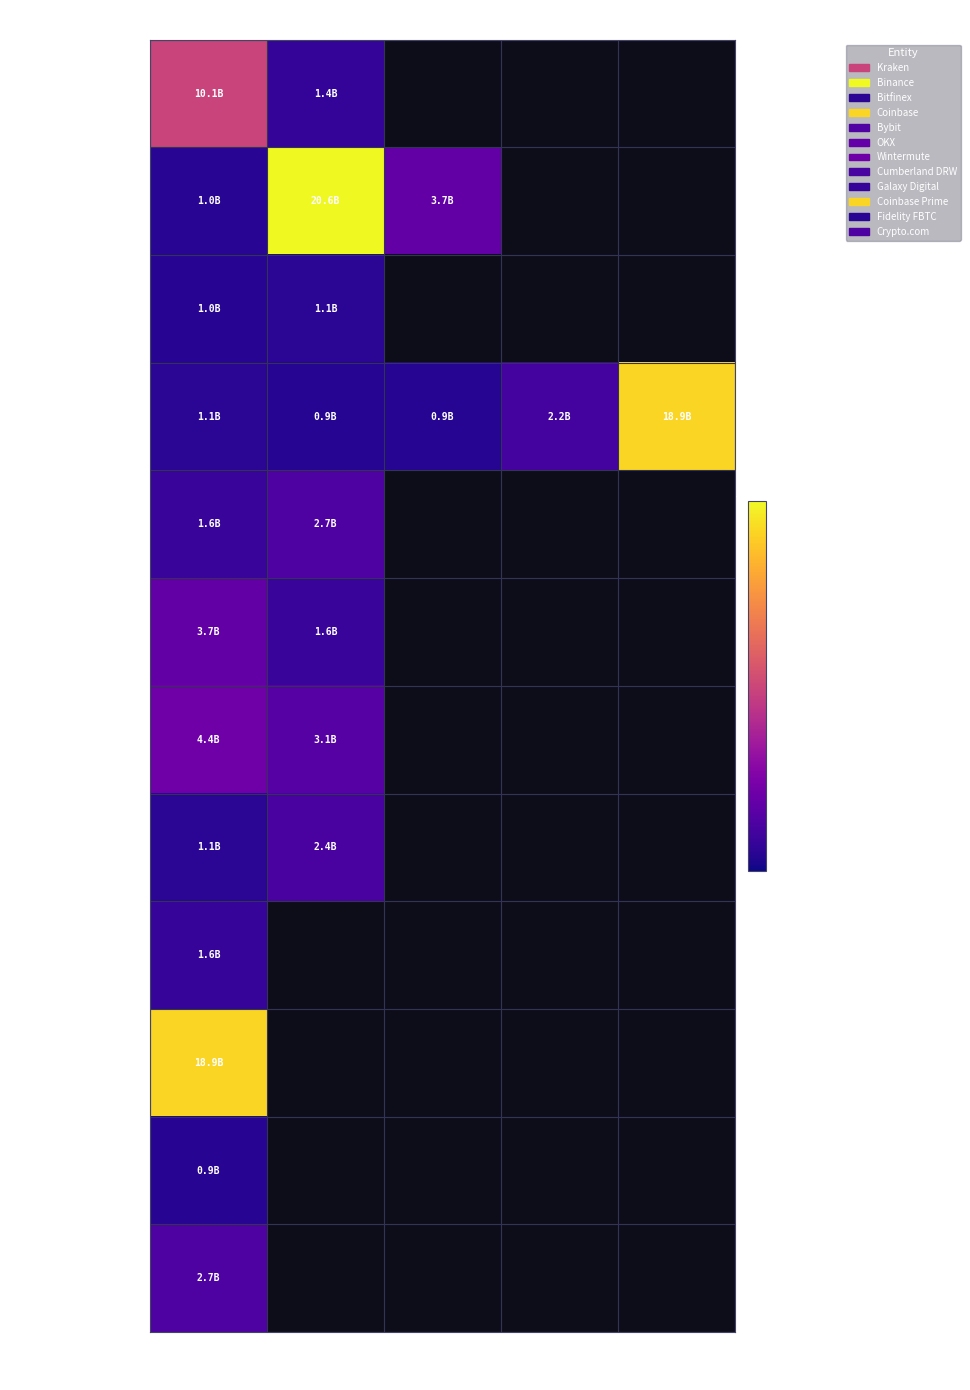

Is it true that Galaxy Digital equals 1555963473.4 at Addr 1?

True